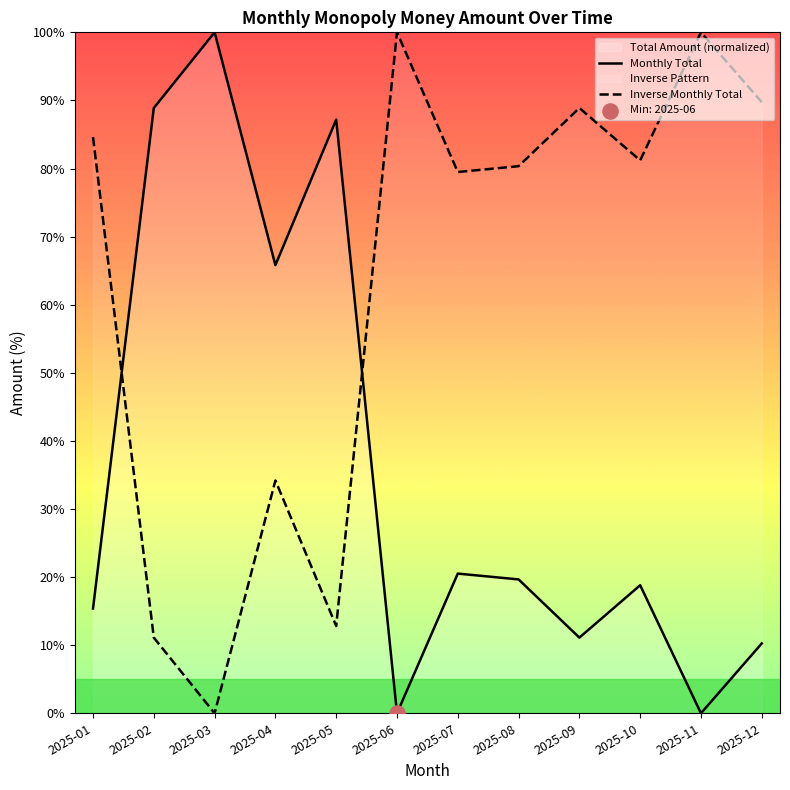

Which series reaches the maximum Y coordinate?

Monthly Total